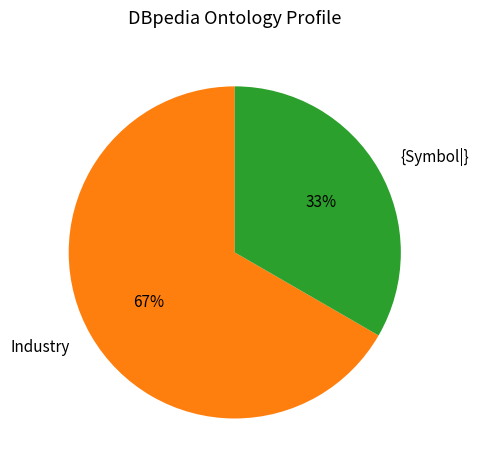

To the nearest percent, what is the average slice percentage?

50%